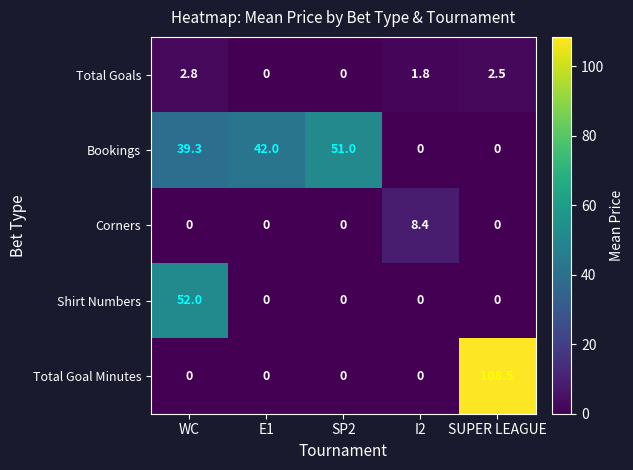

The value of Shirt Numbers at WC is 21.5. True or false?

False